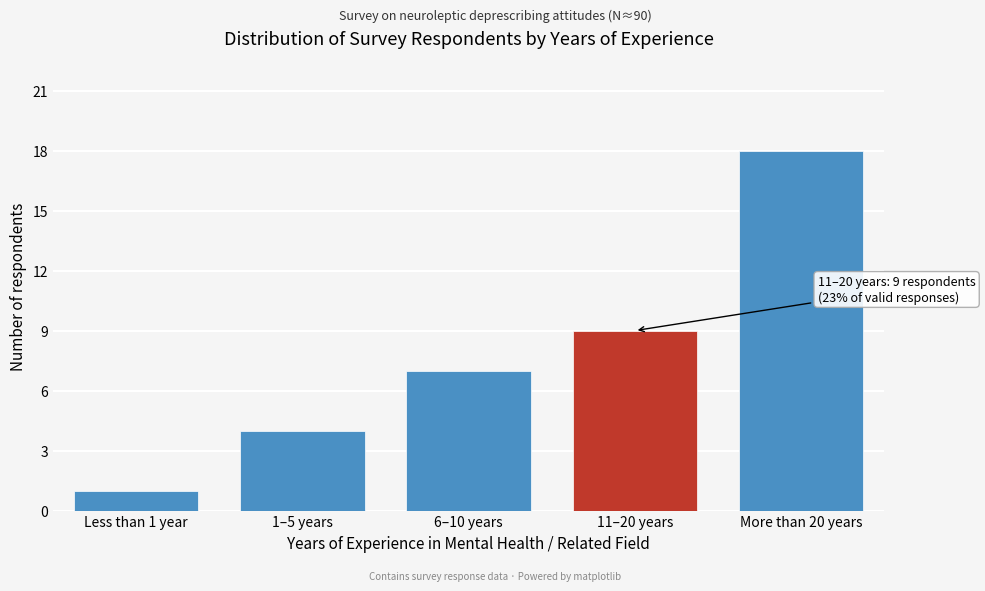

Reading right to left, list all the values displayed in this chart.

18	9	7	4	1